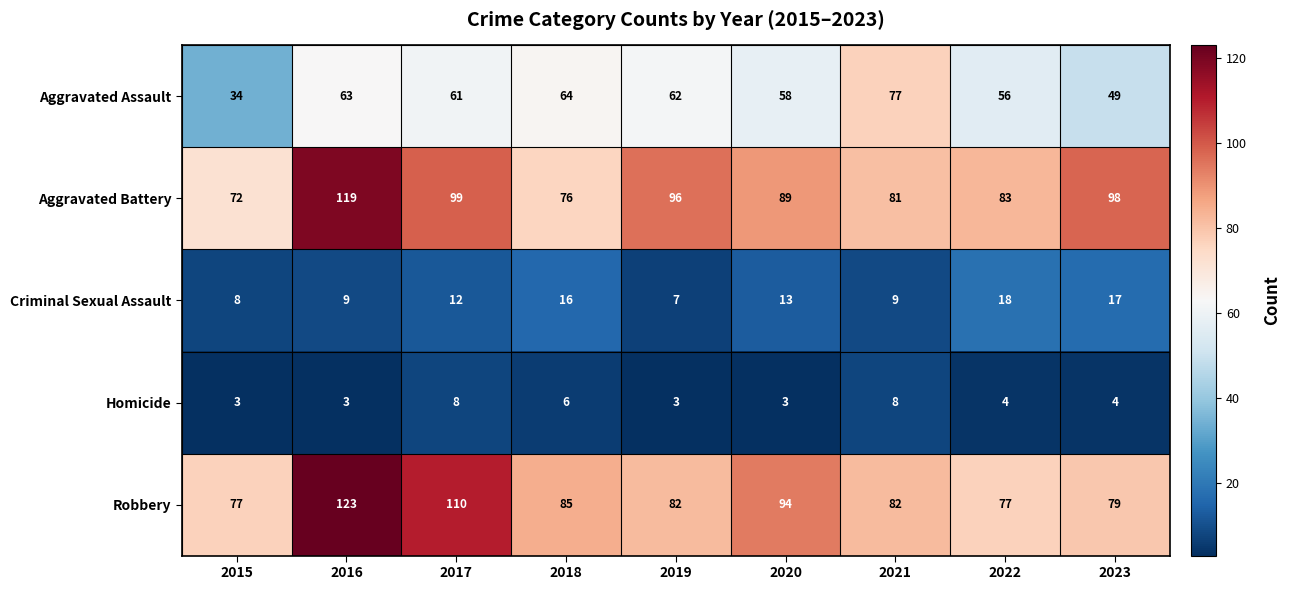

Between 2019 and 2023, which series saw the biggest shift?

Aggravated Assault